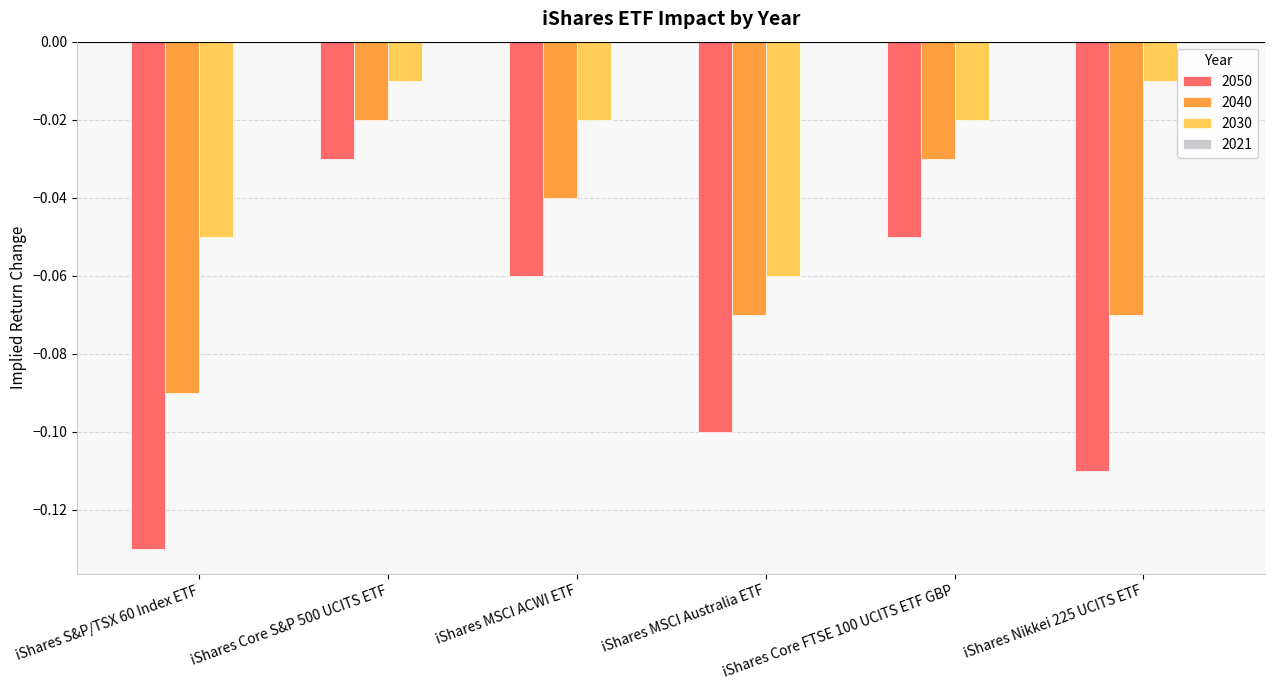

Which series changed the most between iShares Core S&P 500 UCITS ETF and iShares Core FTSE 100 UCITS ETF GBP?

2050